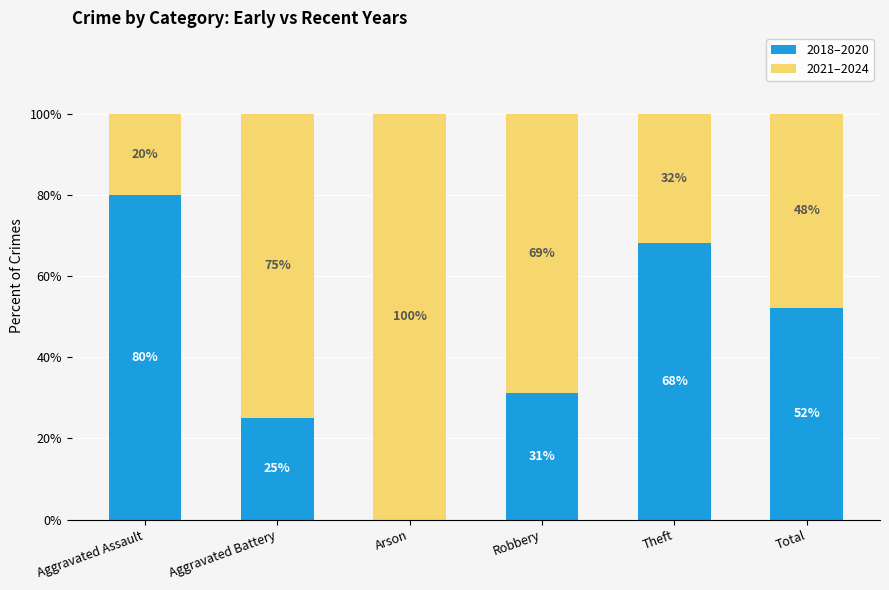

What is the total value across all series at Aggravated Battery?

100.0